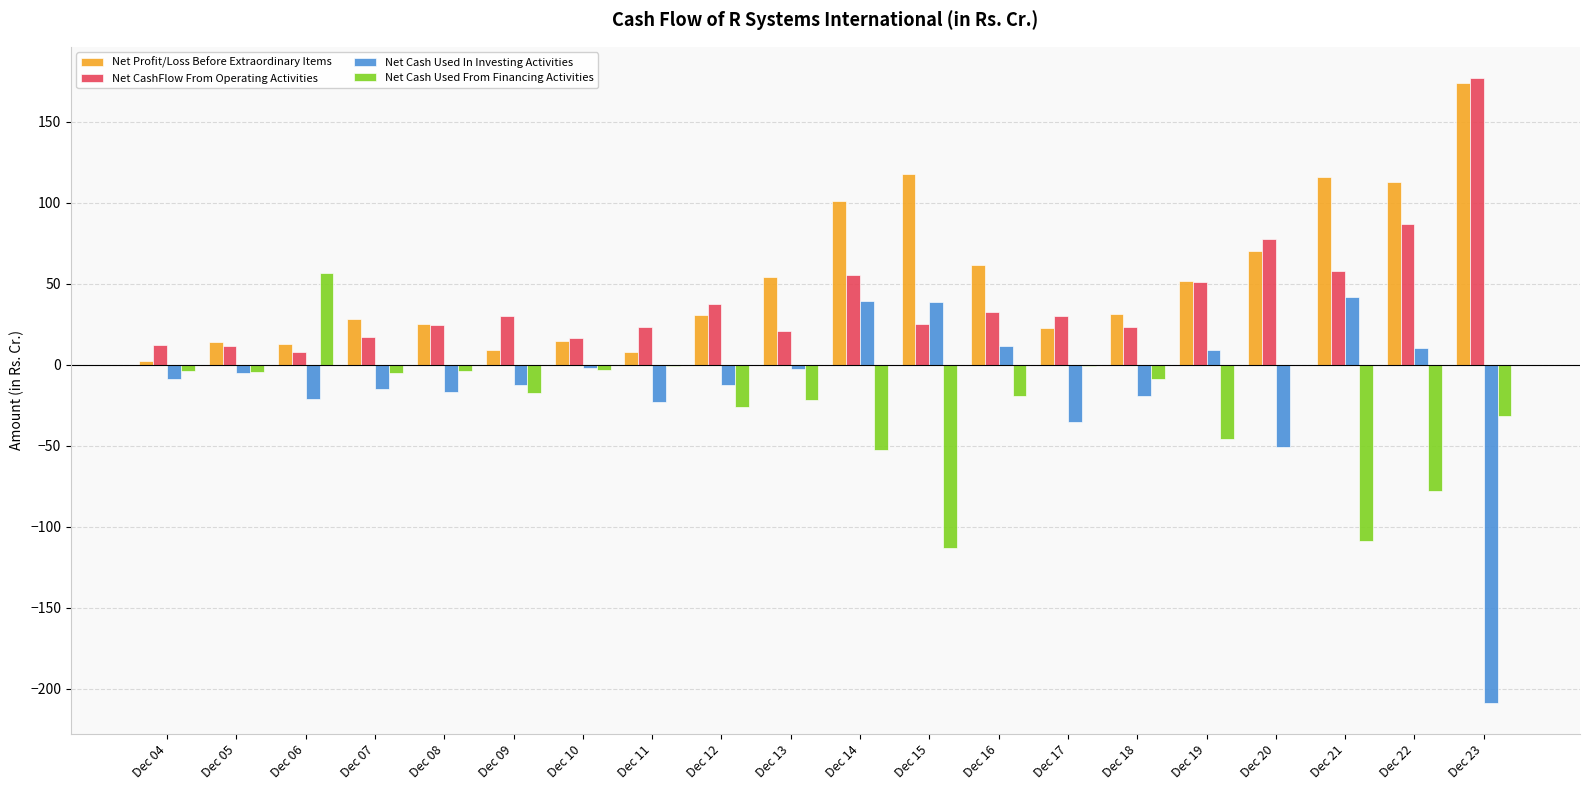

Which series changed the most between Dec 13 and Dec 17?

Net Cash Used In Investing Activities